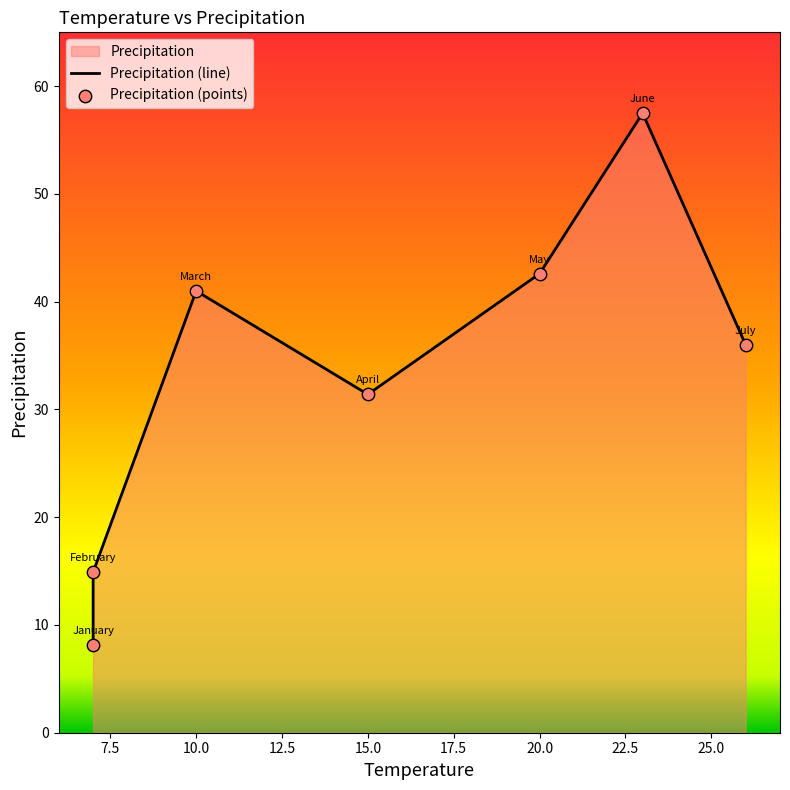

Between 10.0 and 15.0, which is larger?

10.0